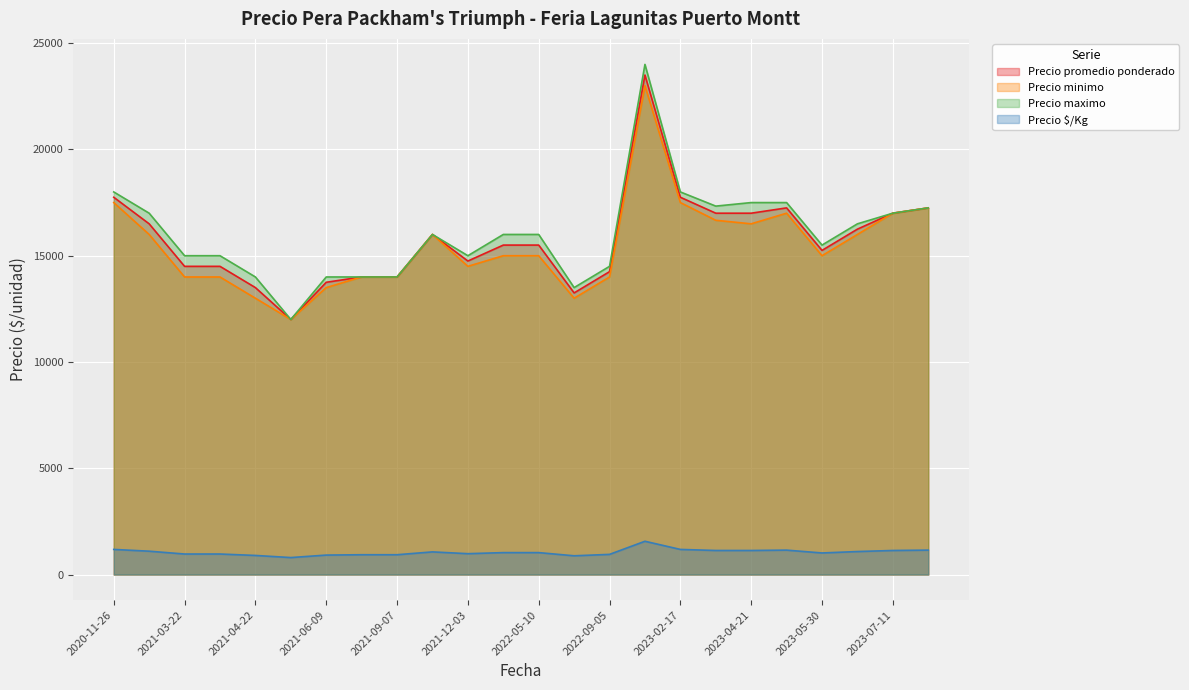

What is the smallest value displayed?

800.0